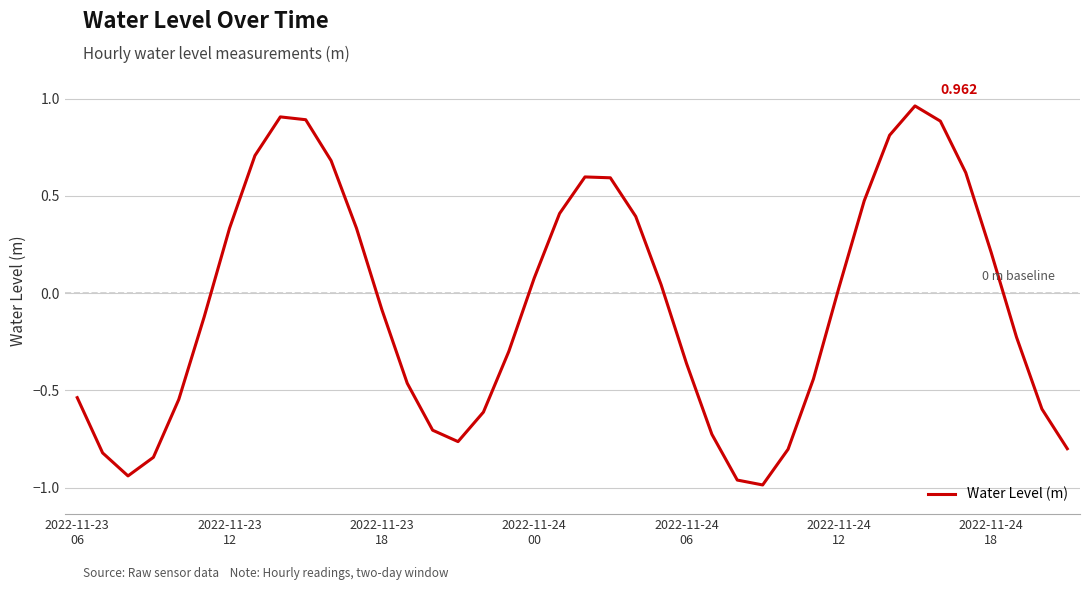

What is the minimum value shown in the chart?

-1.0